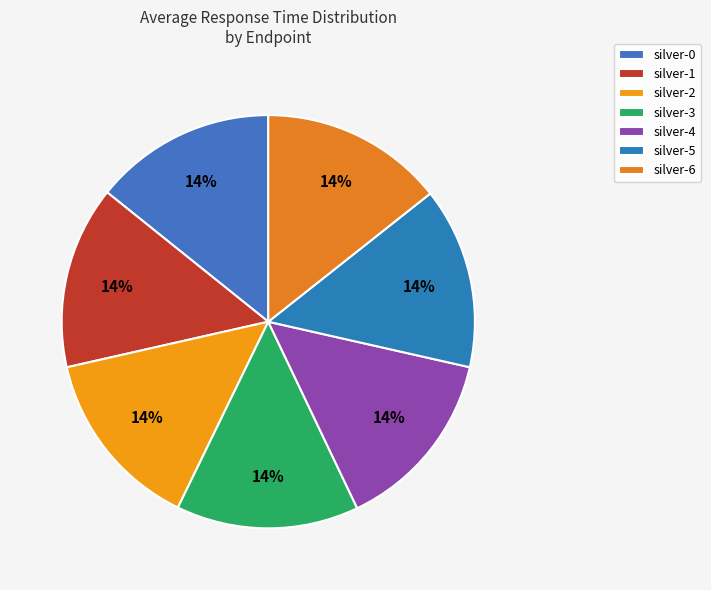

What percentage is the silver-4 slice, to the nearest percent?

14%